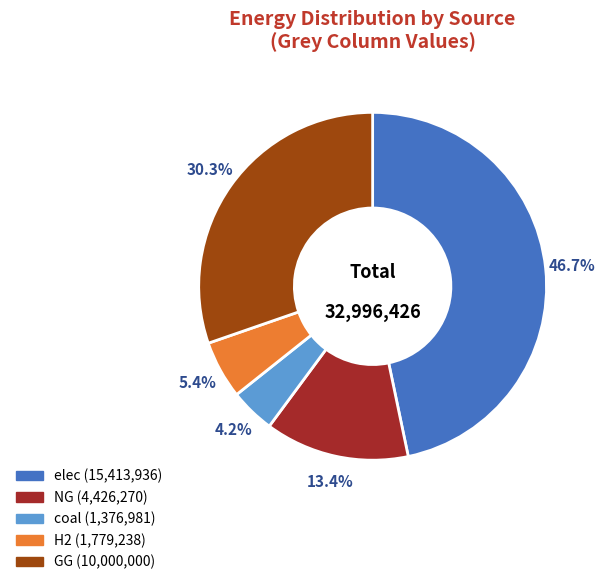

Does any single category account for the majority?

No